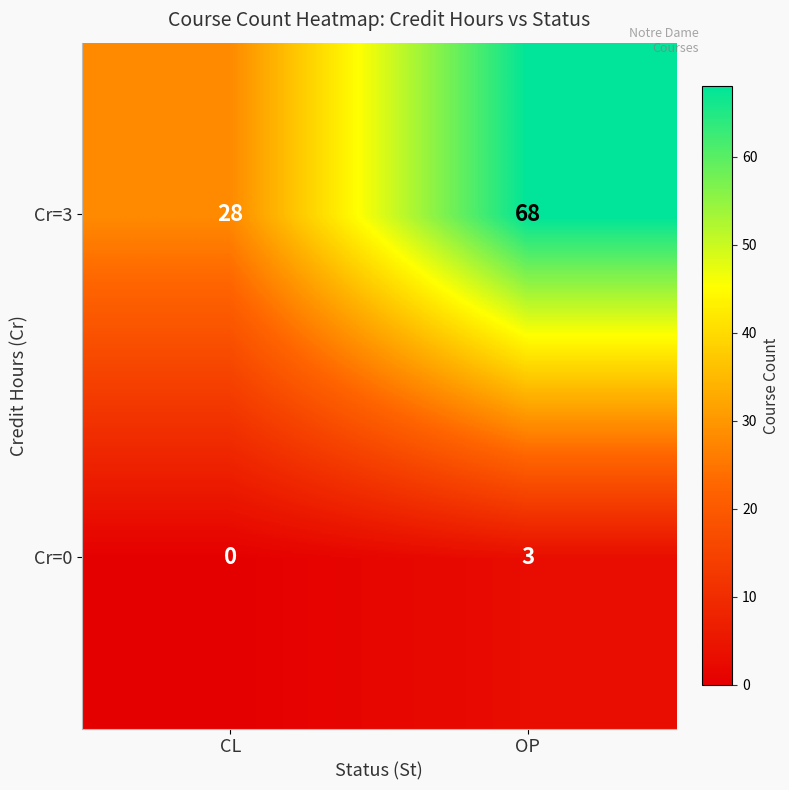

What is the total value across all series at OP?

71